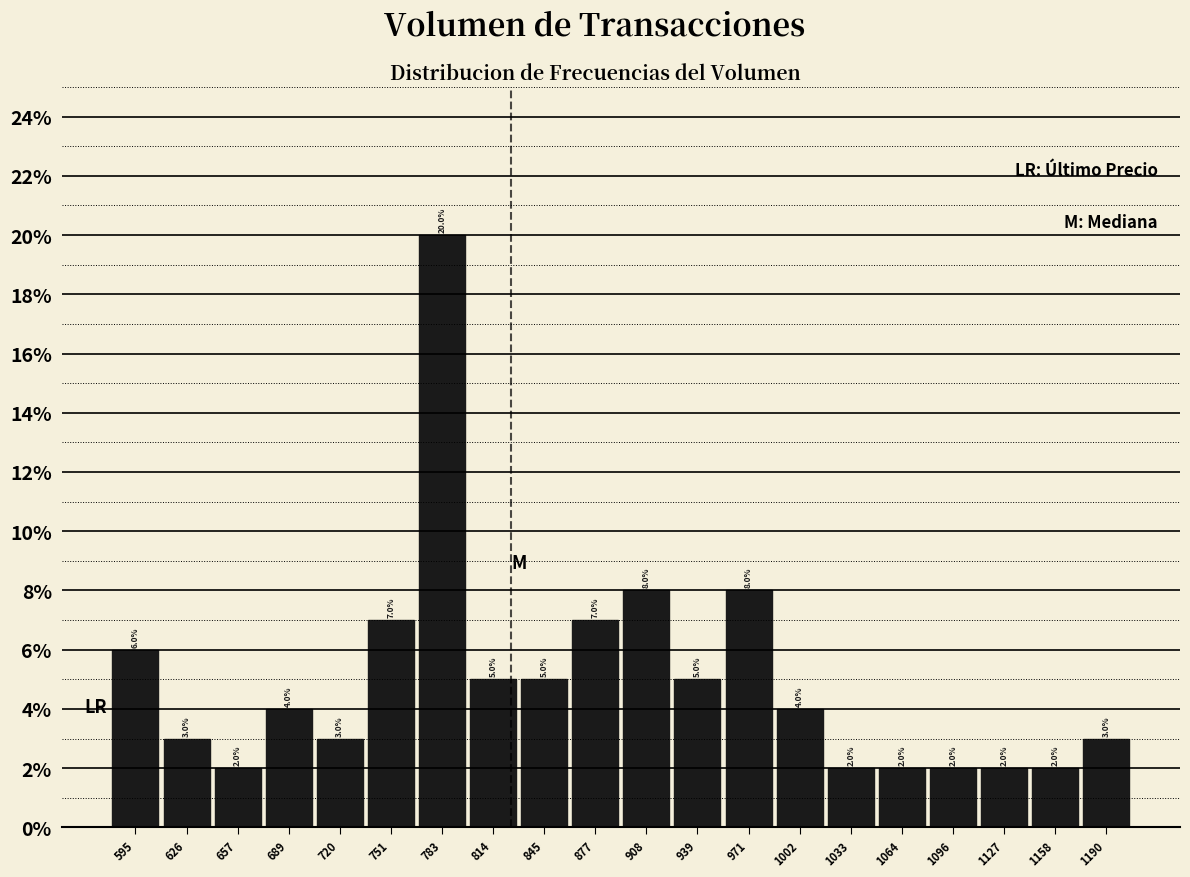

How tall is the bar that spans 580 to 610 on the x-axis? The bar edges are not printed on the chart, so give them approximately, as read against the axis.

6.0